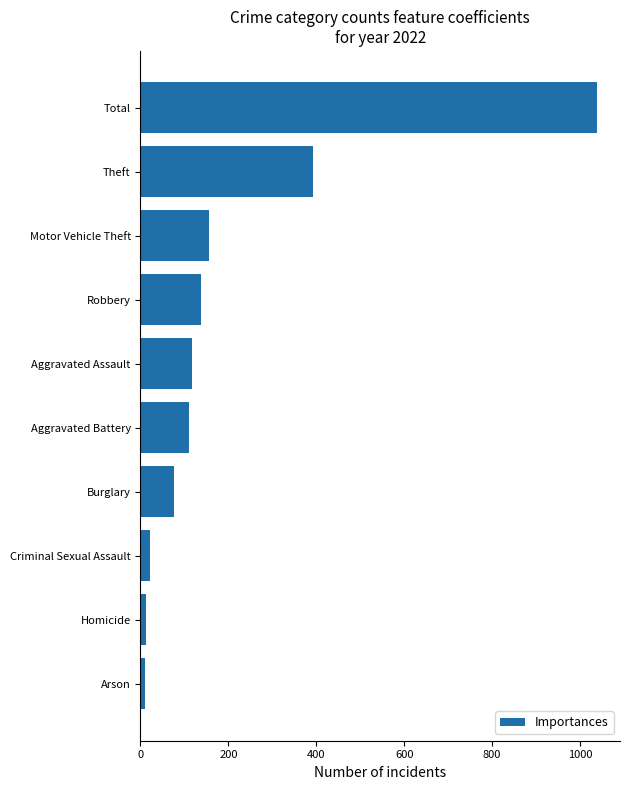

Does the chart contain any negative values?

No